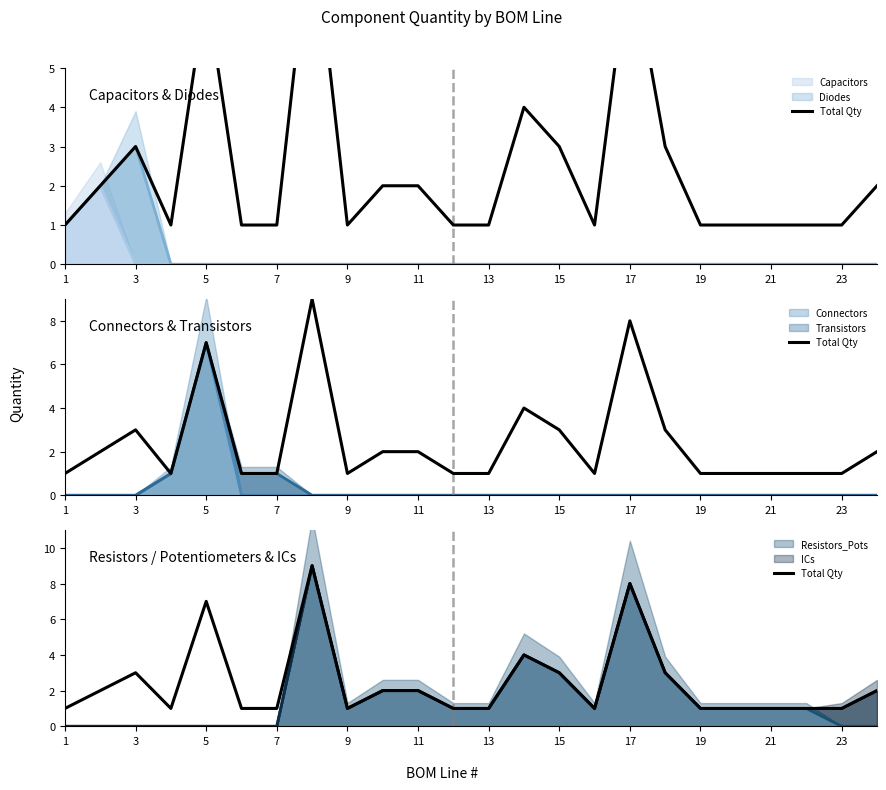

Reading right to left, list all the values displayed in this chart.

24=2	23=1	22=1	21=1	20=1	19=1	18=3	17=8	16=1	15=3	14=4	13=1	12=1	11=2	10=2	9=1	8=9	7=1	6=1	5=7	4=1	3=3	2=2	1=1